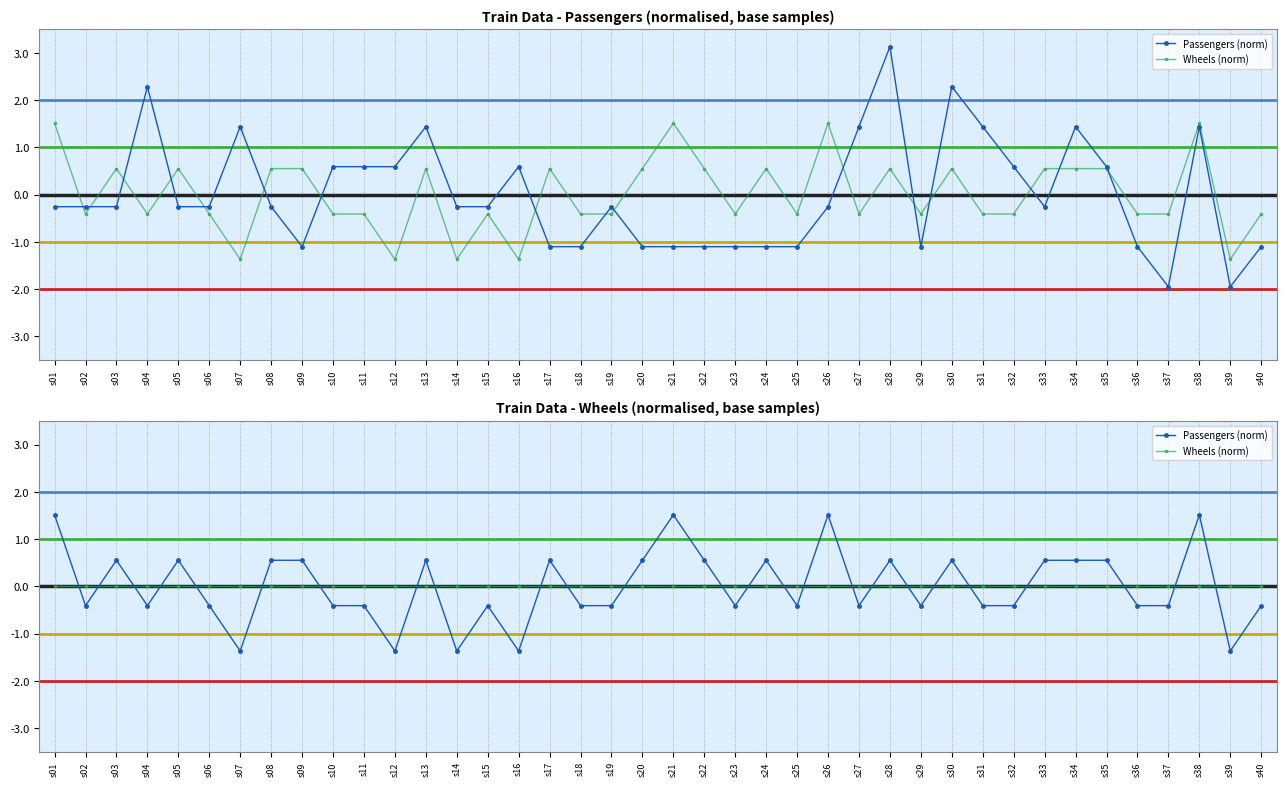

Which series has the largest range (max minus min)?

Passengers (norm)